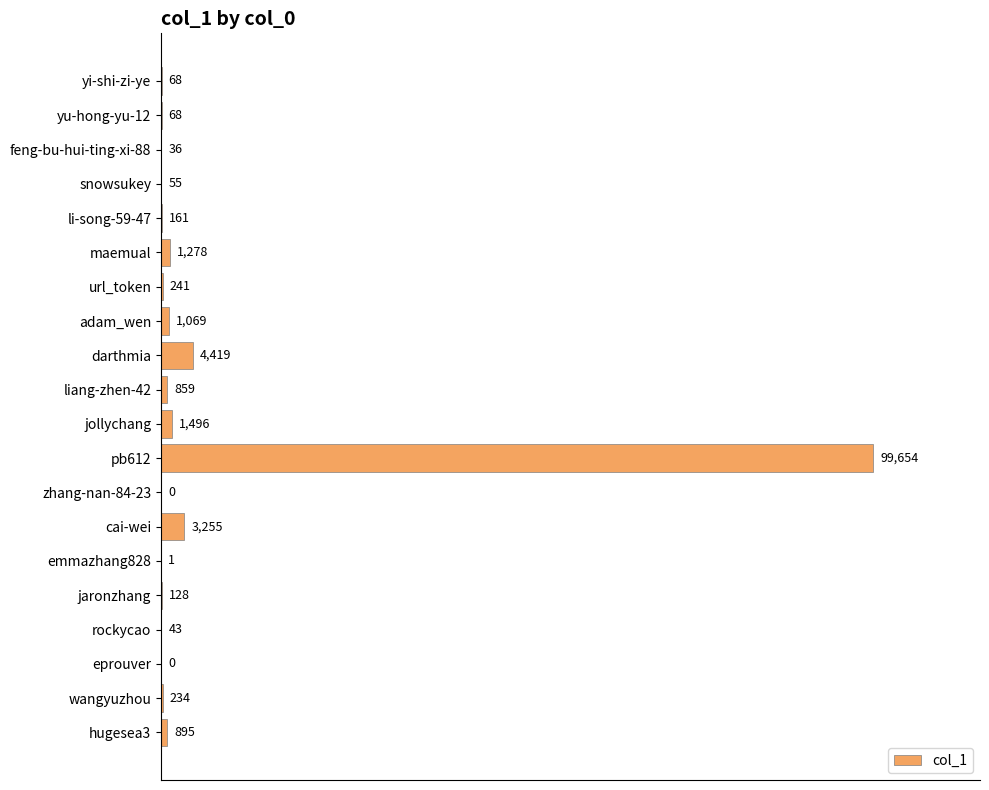

Which category has the highest value across all series?

pb612